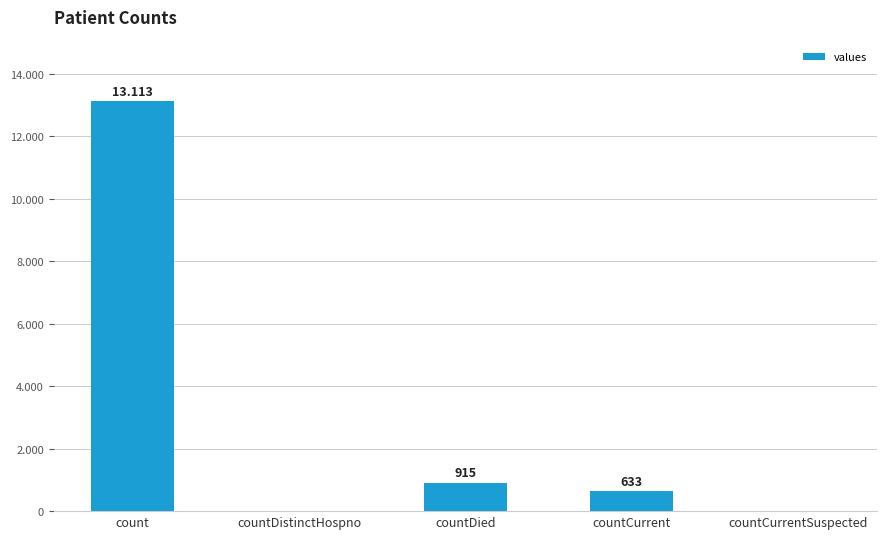

Which label corresponds to the largest value in the chart?

count